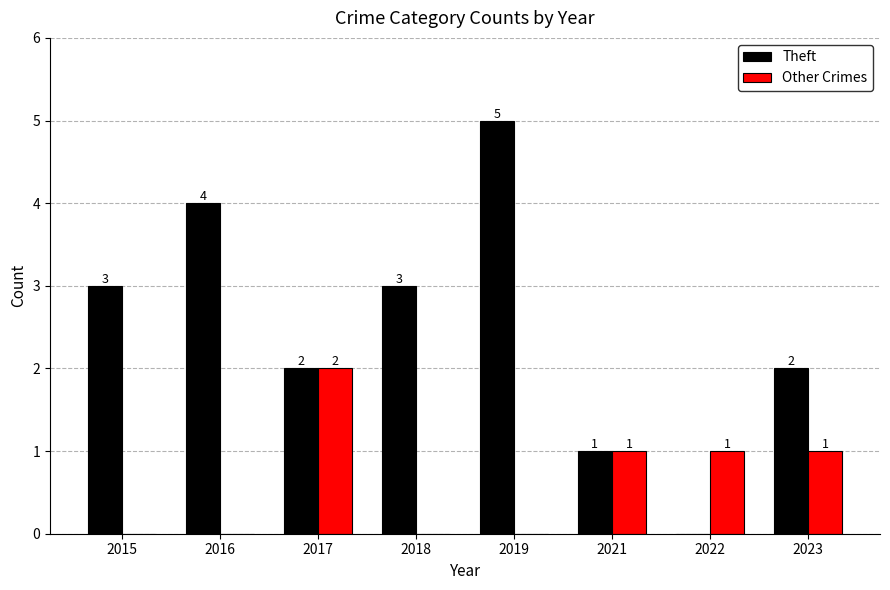

How many categories are shown in the chart?

8